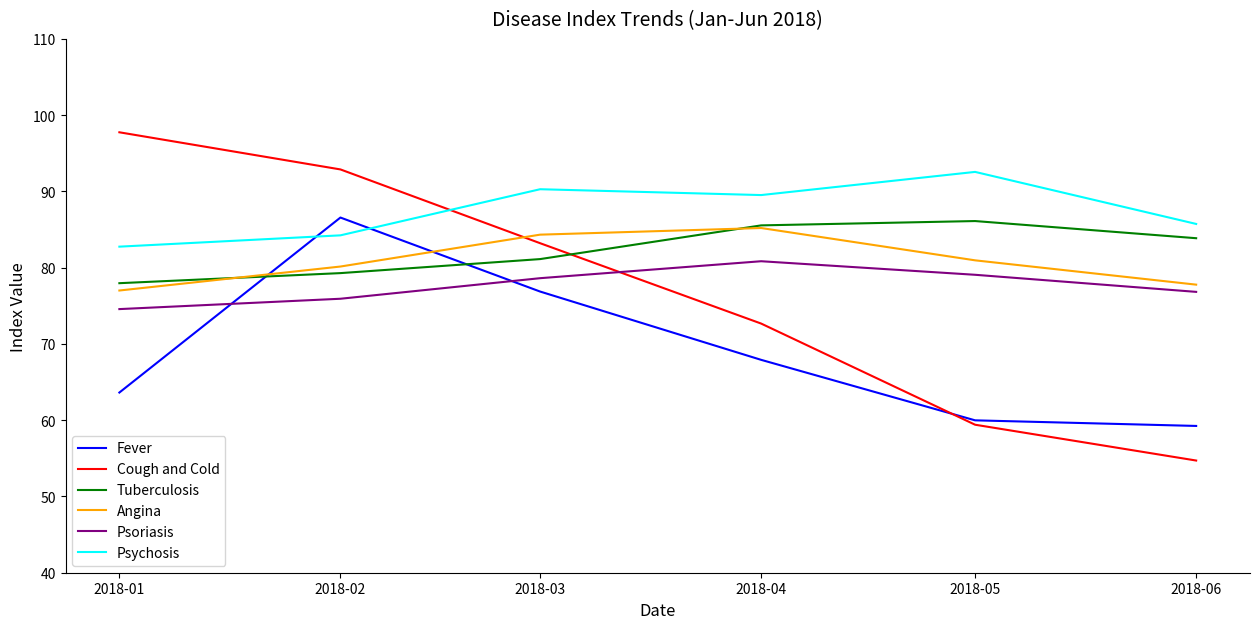

True or false: Tuberculosis has a value of 78.0 at 2018-01.

True